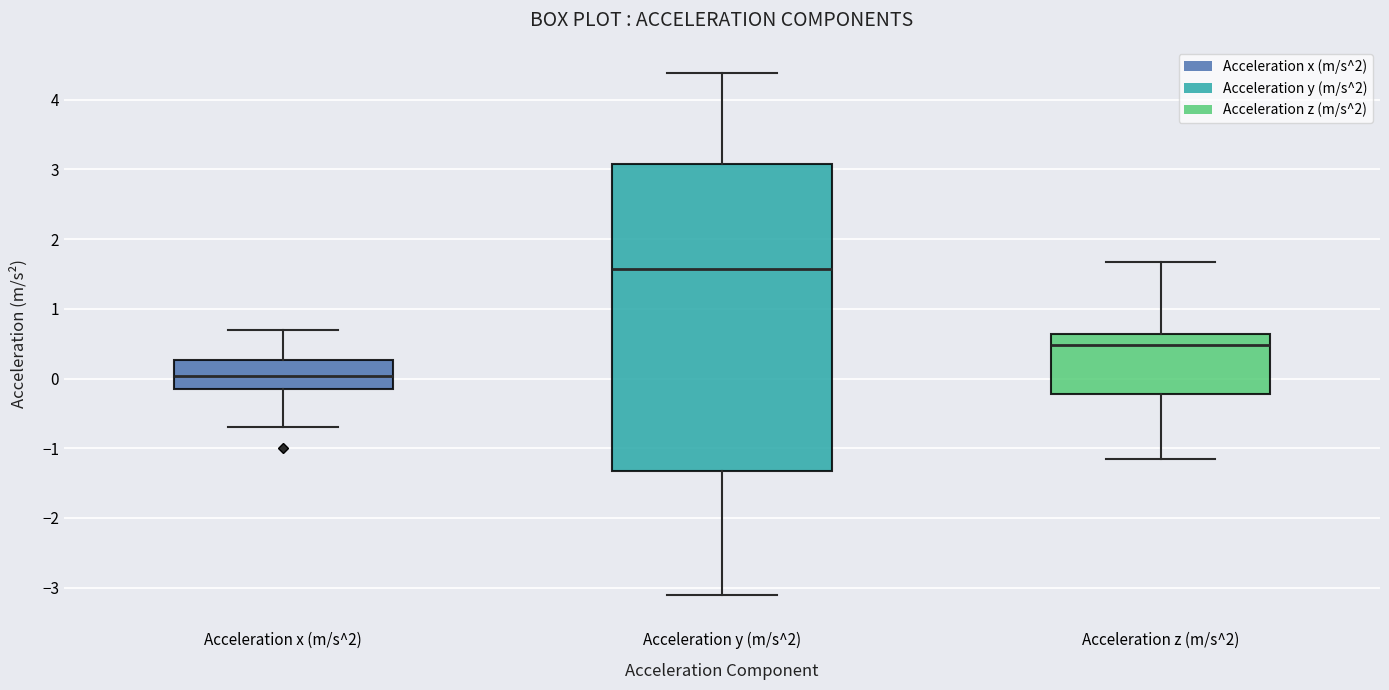

Reading left to right, transcribe this box plot: for each box, give where its median line is, the range the box spans, and where its two whiskers end, as read against the y-axis. The values are not printed on the chart, so give them approximately, as read against the axis.

Acceleration x (m/s^2): median 0.0, box -0.2 to 0.3, whiskers -0.7 to 0.7
Acceleration y (m/s^2): median 1.6, box -1.3 to 3.1, whiskers -3.1 to 4.4
Acceleration z (m/s^2): median 0.5, box -0.2 to 0.6, whiskers -1.2 to 1.7